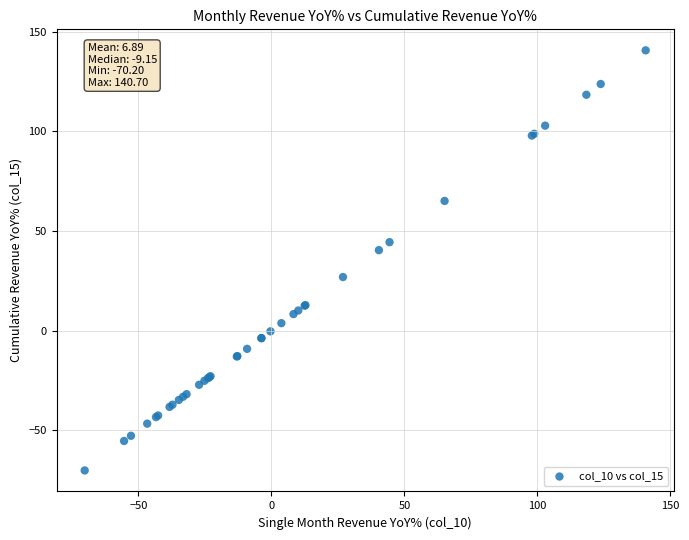

What Y value in the scatter plot is closest to 35?

40.4